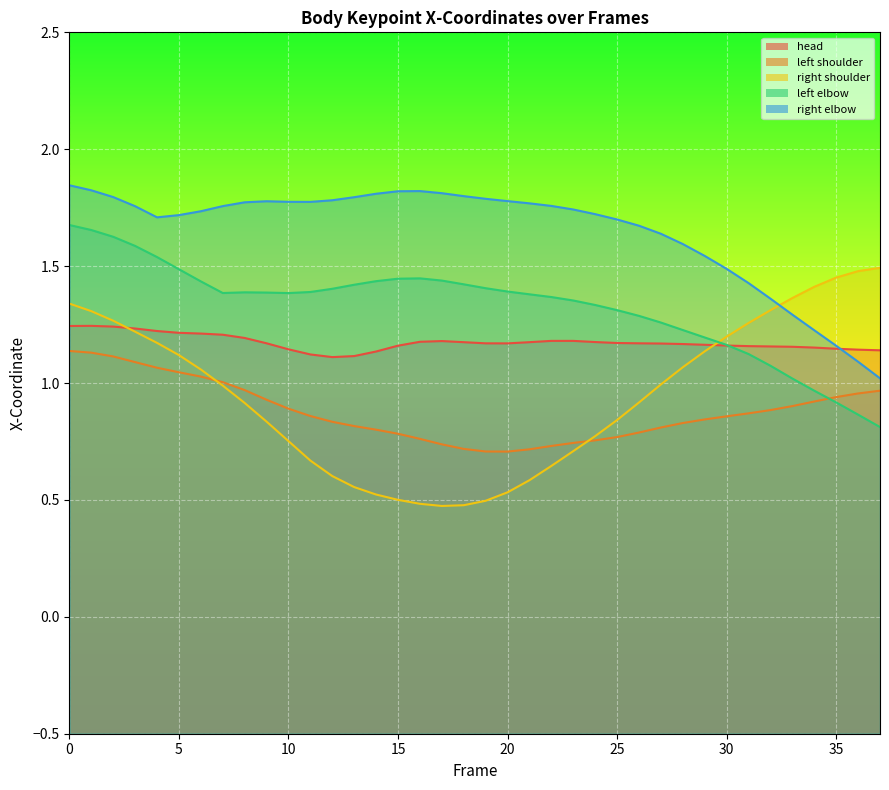

Between which two adjacent categories do head and right shoulder first intersect?

2 and 3